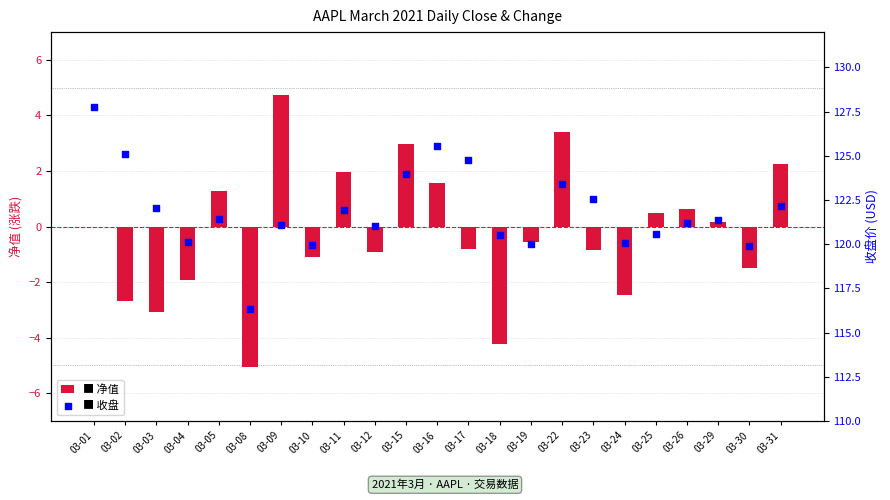

Which series contains the highest Y value?

收盘